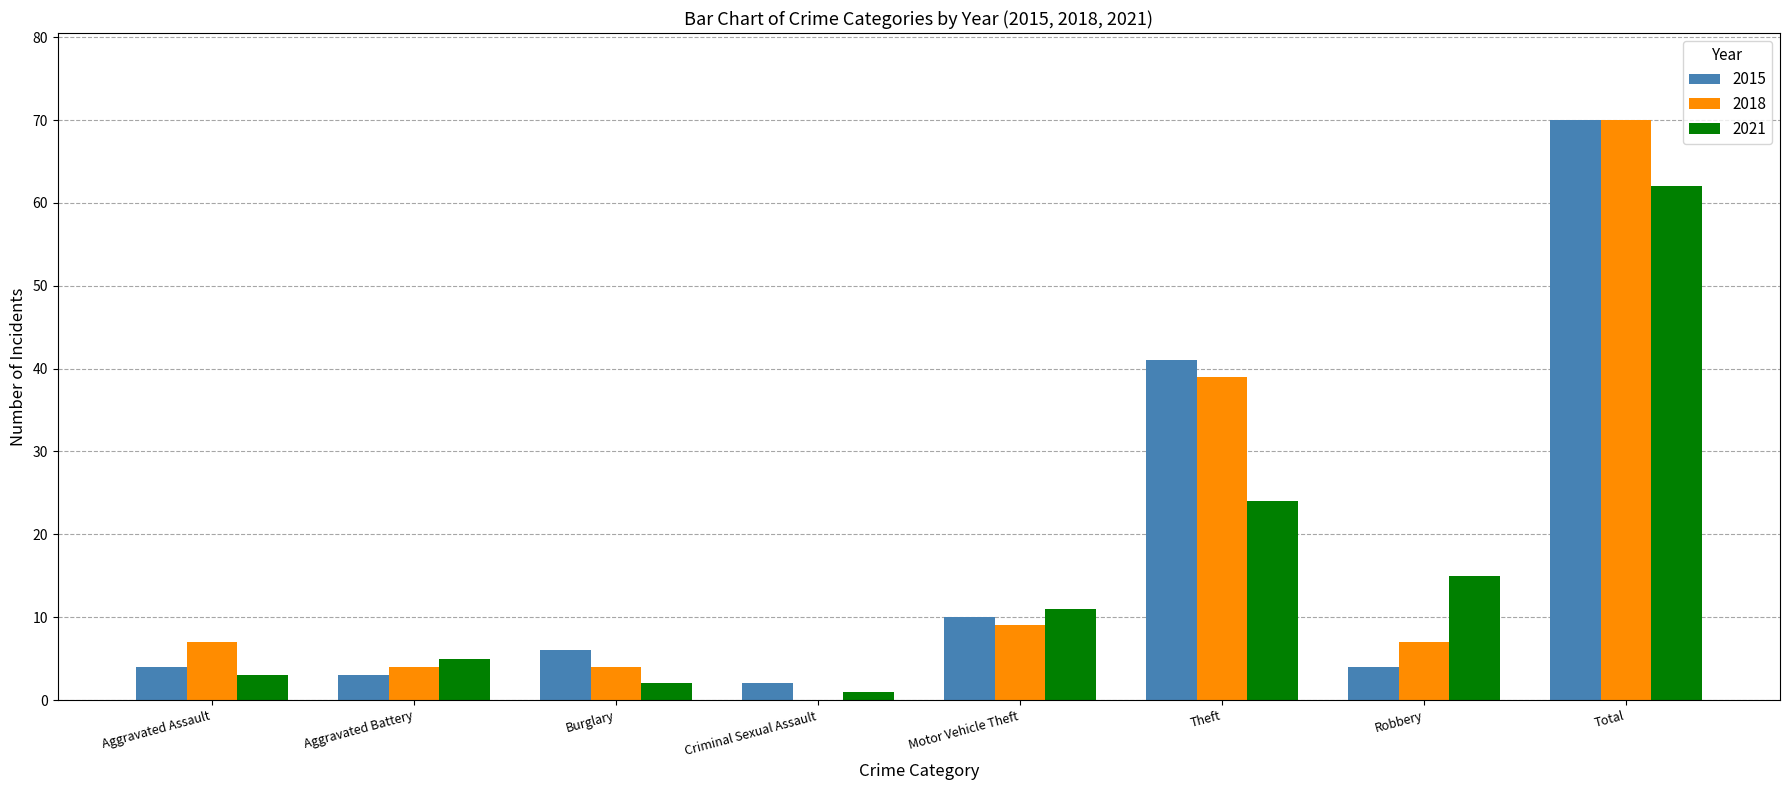

Where is 2018 nearest to the value 35?

Theft